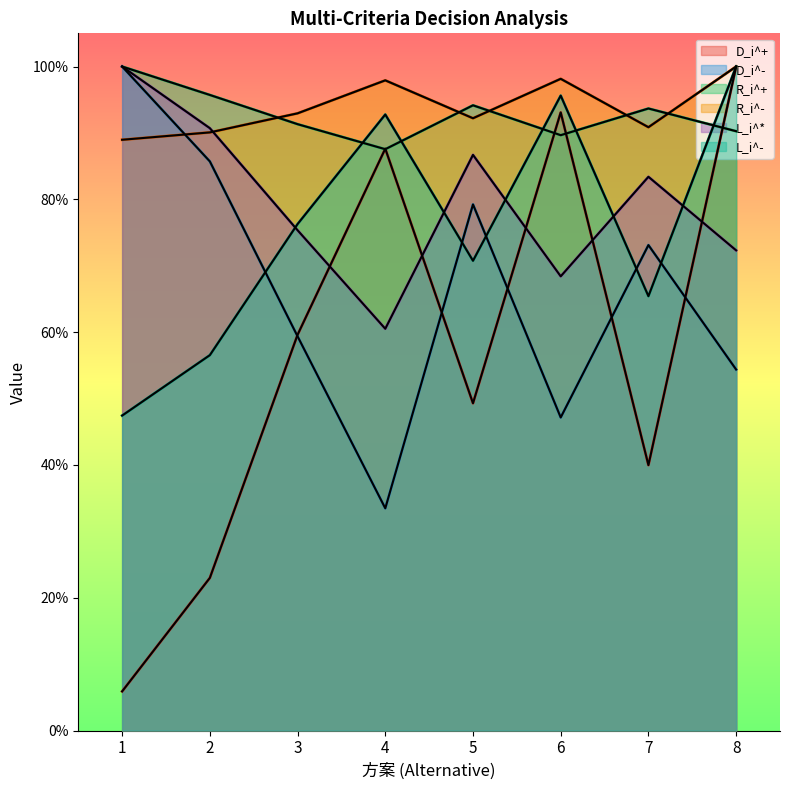

Rank the series by their maximum value, from lowest to highest.

D_i^+, D_i^-, R_i^+, R_i^-, L_i^*, L_i^-